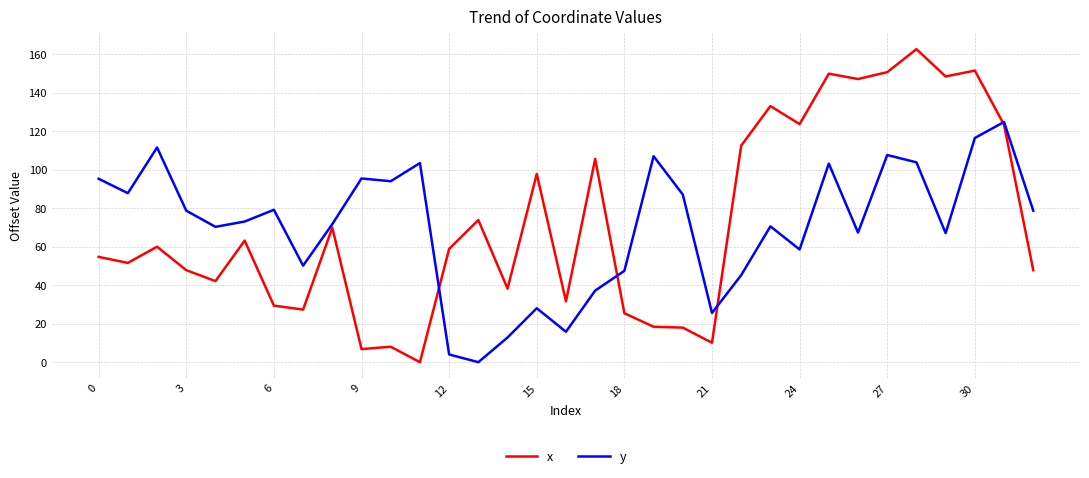

Is this an area chart (filled region under the line)?

No